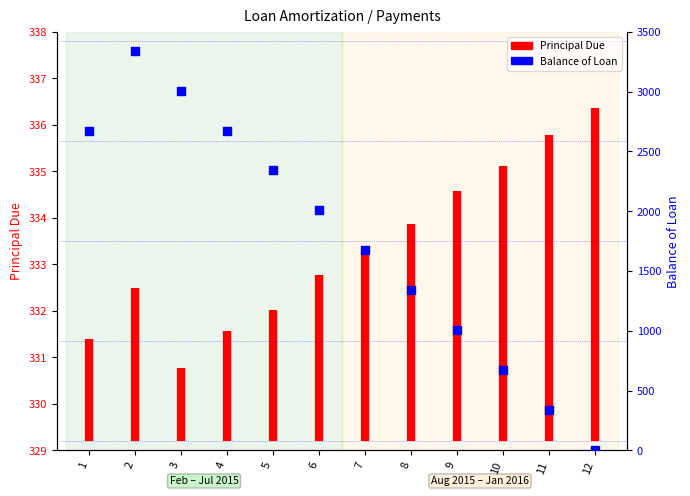

Approximately how many times larger is the value at 1 compared to 1?

1.0